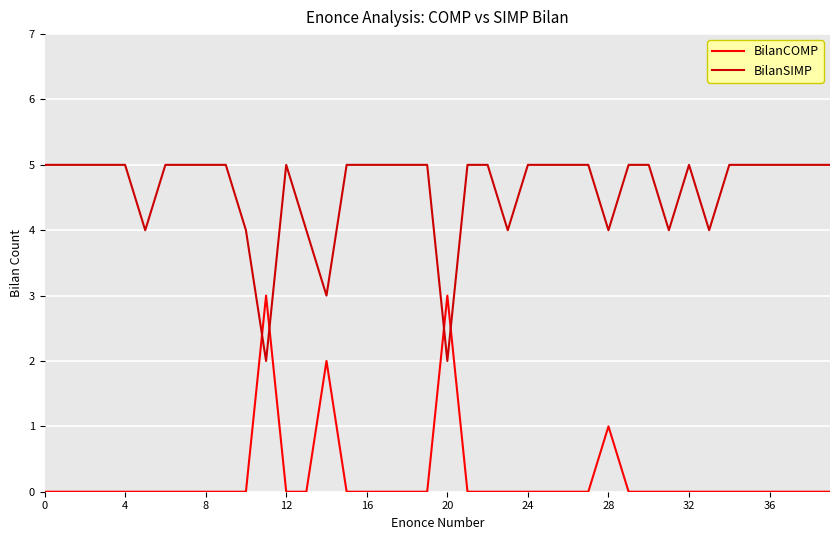

In BilanSIMP, how many points are lower than both neighbors (excluding endpoints)?

8